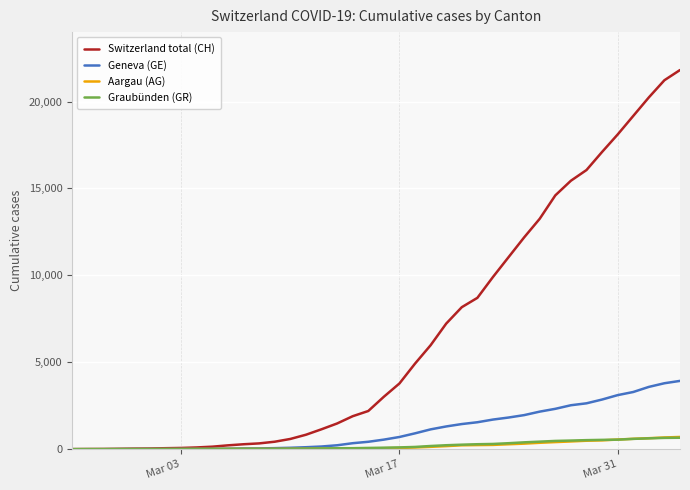

How many lines are shown in the chart?

4